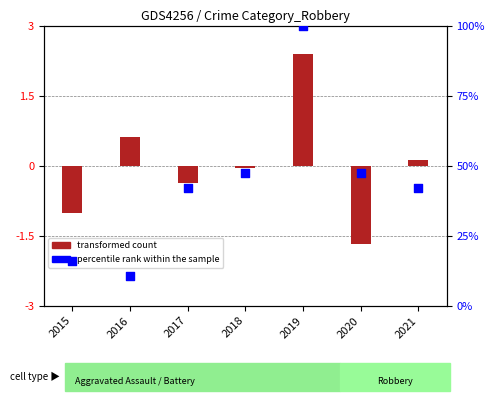

Which series has the largest total across all categories?

percentile rank within the sample